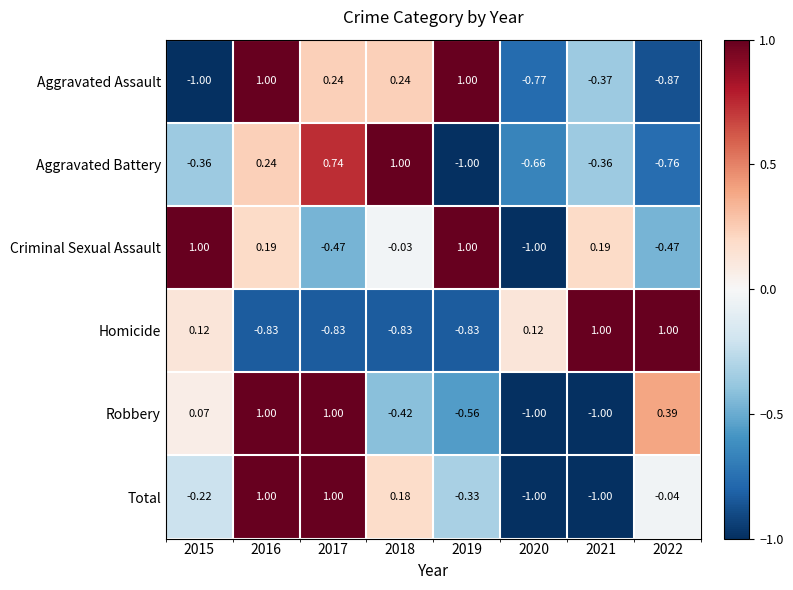

Which series has the largest total across all categories?

Criminal Sexual Assault